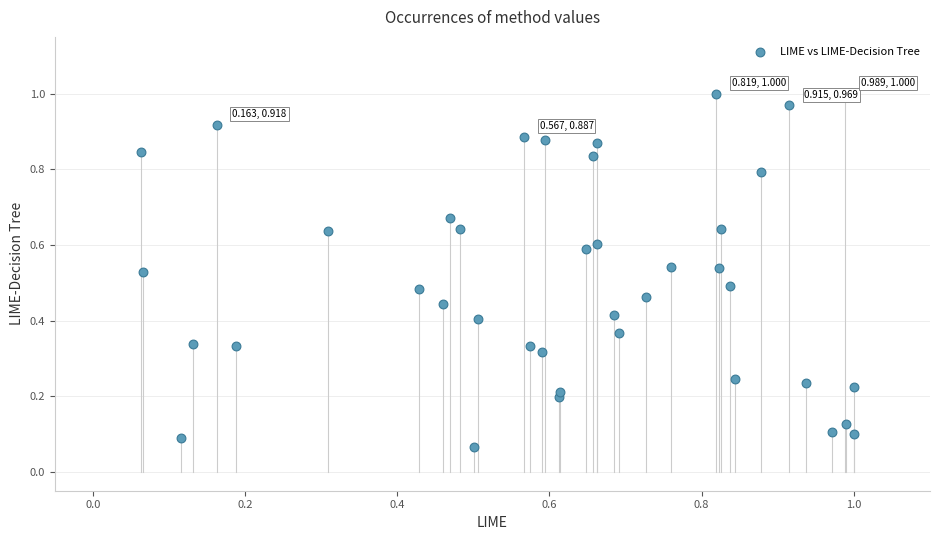

Count the number of points in this scatter plot.

40